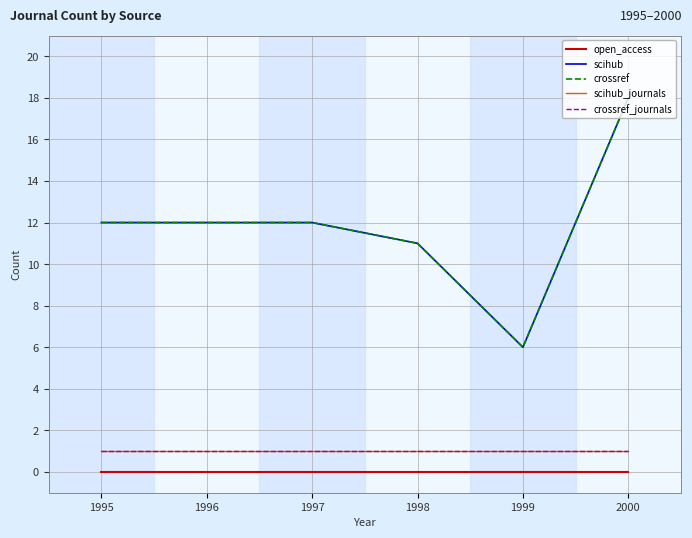

Is this an area chart (filled region under the line)?

No